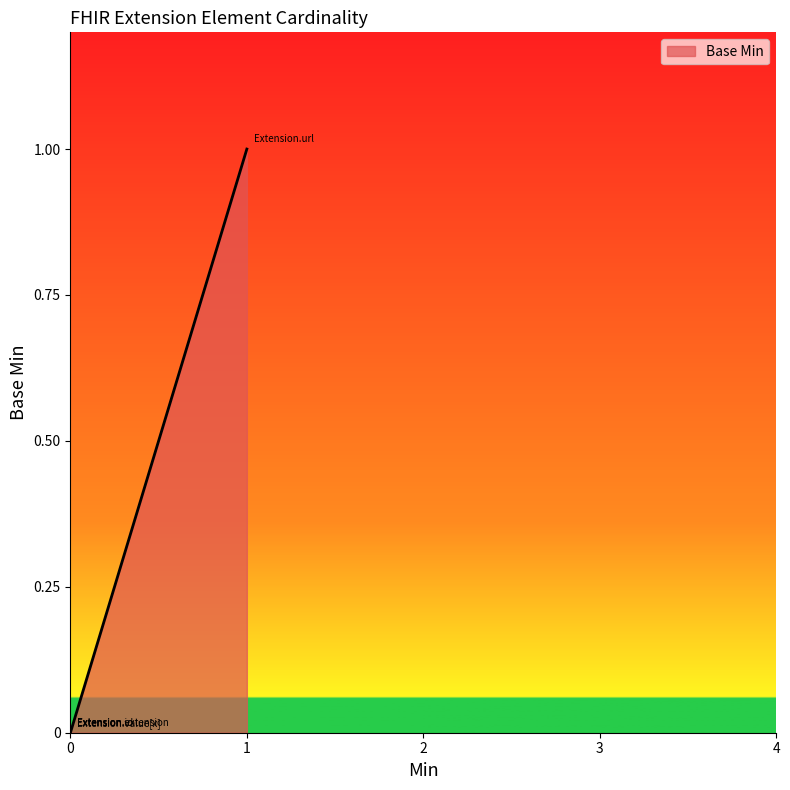

What is the label of the 3rd point from the right?

Extension.extension